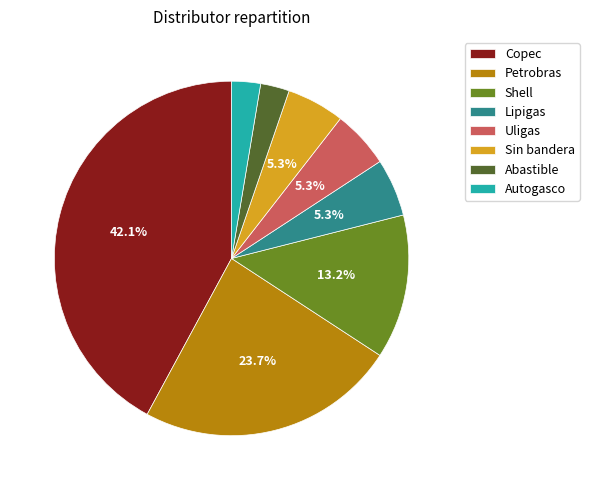

How many segments does this pie chart have?

8